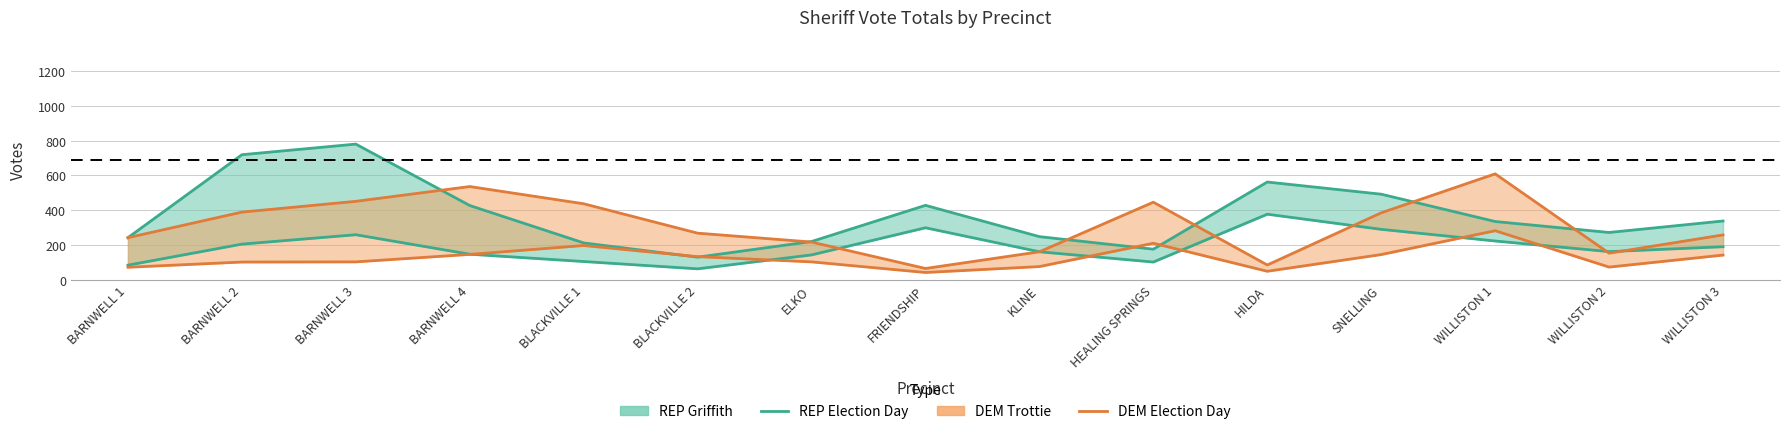

What is the difference between the DEM Election Day values at FRIENDSHIP and WILLISTON 1?

240